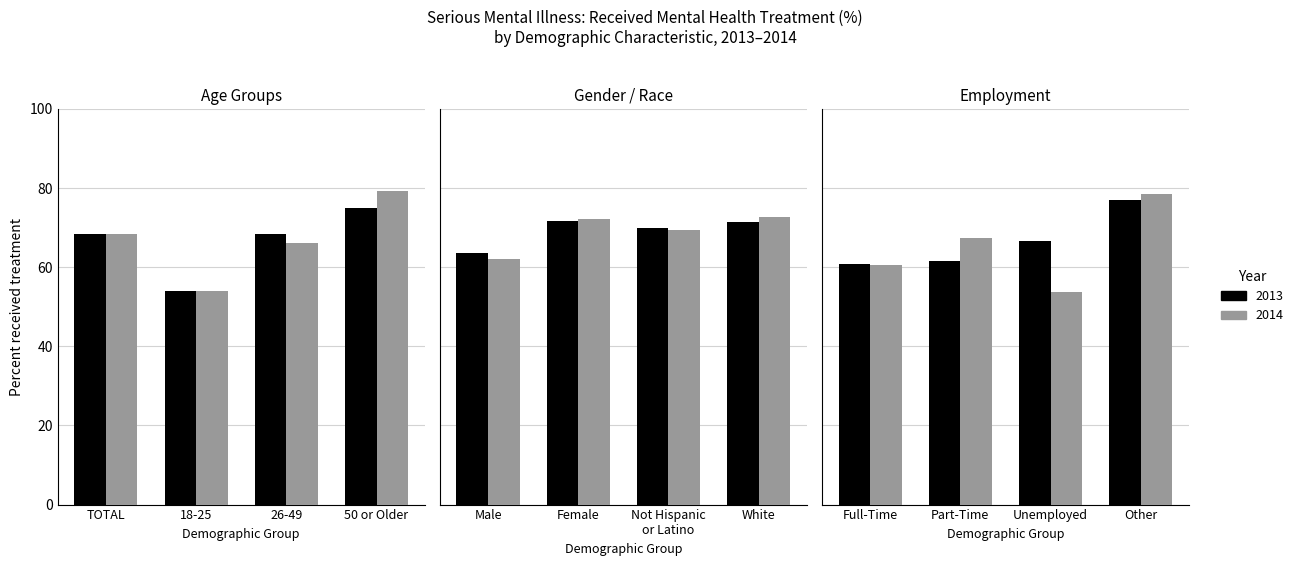

Reading left to right, transcribe all the data shown in this chart.

2013: TOTAL=68.5	18-25=54.0	26-49=68.4	50 or Older=74.9	Male=63.6	Female=71.6	Not Hispanic or Latino=69.9	White=71.3	Full-Time=60.7	Part-Time=61.5	Unemployed=66.7	Other=77.1
2014: TOTAL=68.5	18-25=53.9	26-49=66.2	50 or Older=79.2	Male=62.1	Female=72.1	Not Hispanic or Latino=69.4	White=72.7	Full-Time=60.6	Part-Time=67.3	Unemployed=53.8	Other=78.4